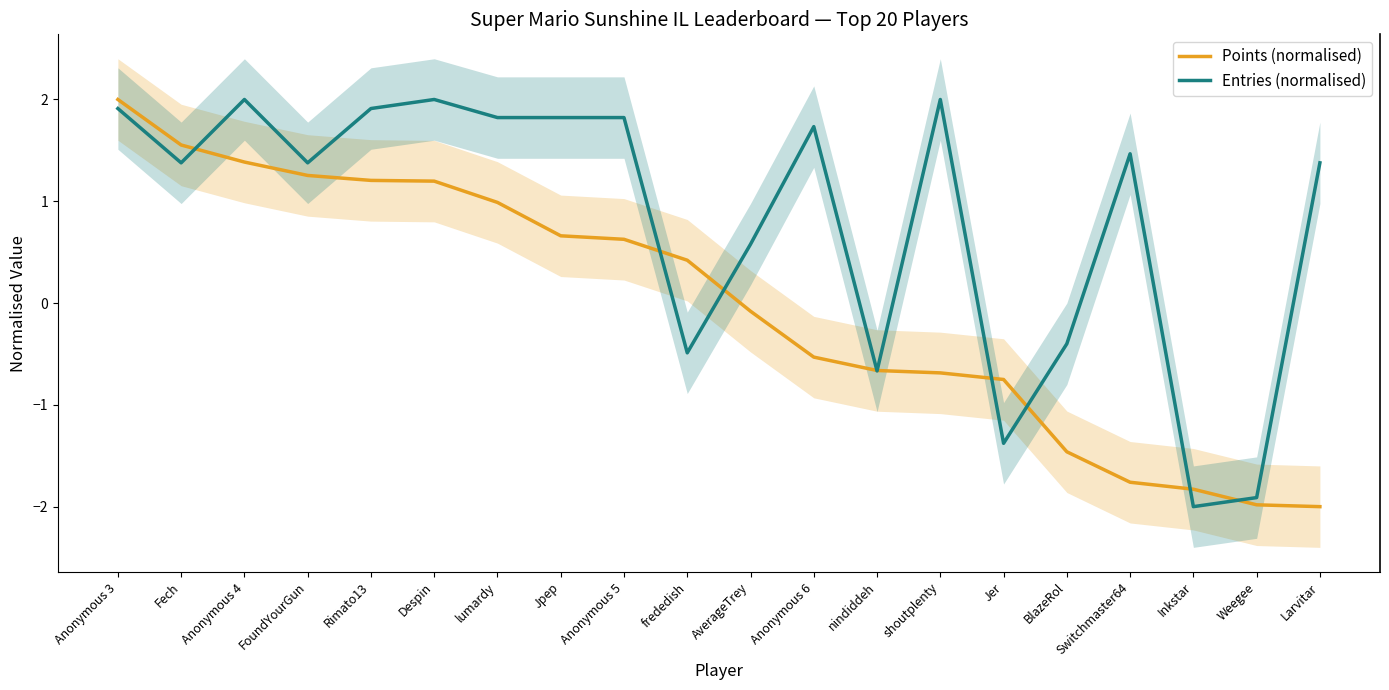

Which series ends up on top after the final intersection of Entries (normalised) and Points (normalised)?

Entries (normalised)